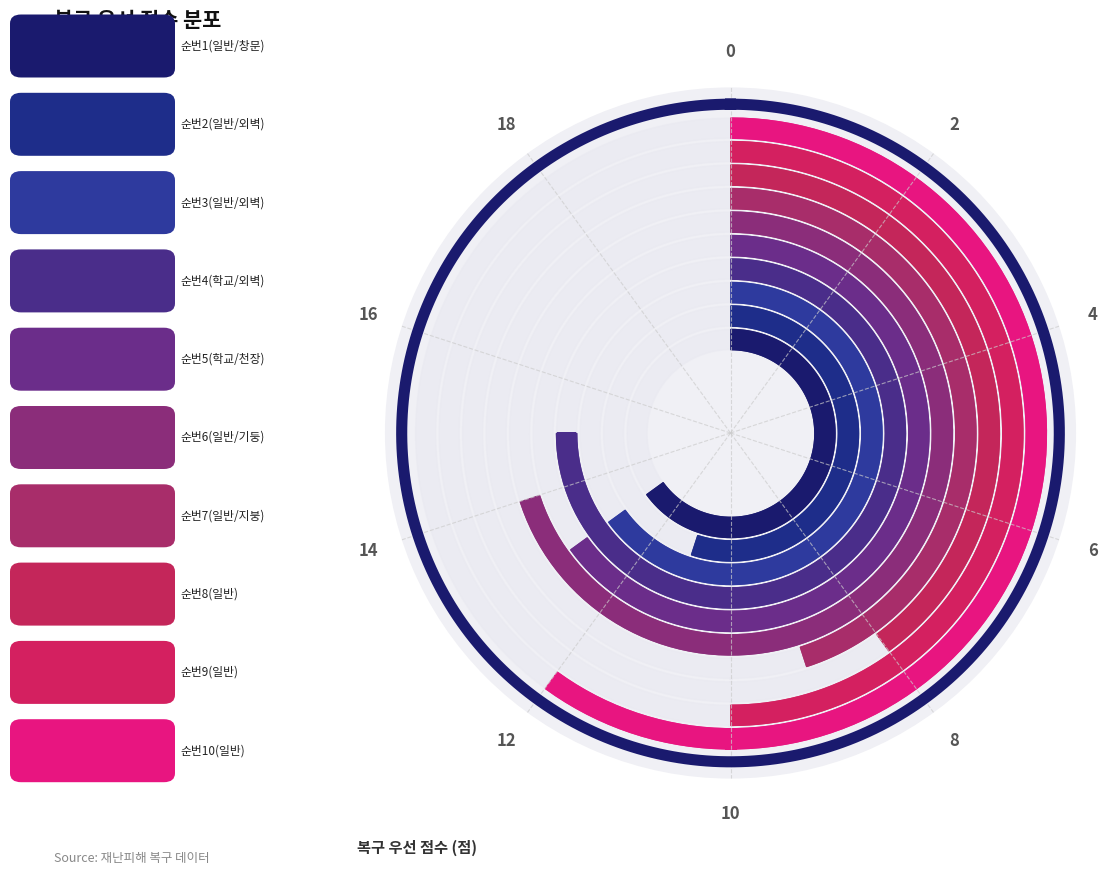

What is the ratio of the value at 7 to the value at 9?

0.9